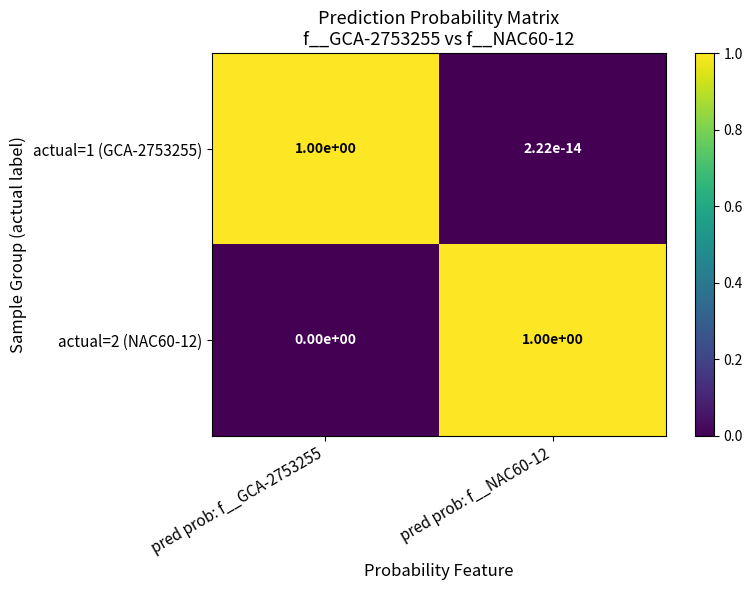

Which series has the largest range (max minus min)?

actual=2 (NAC60-12)